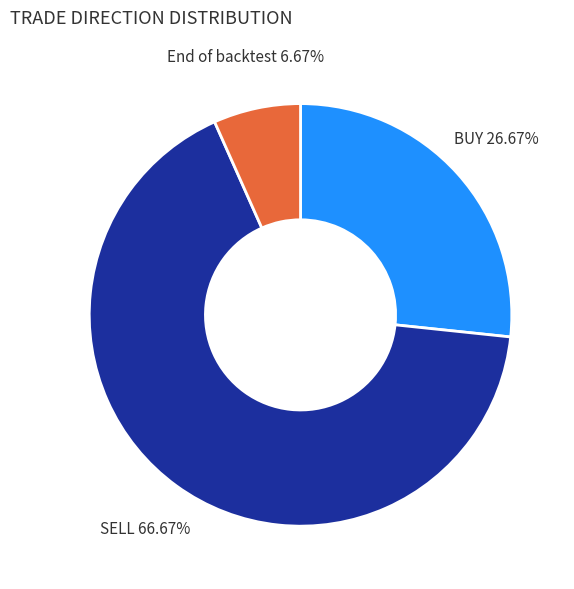

How many segments does this pie chart have?

3